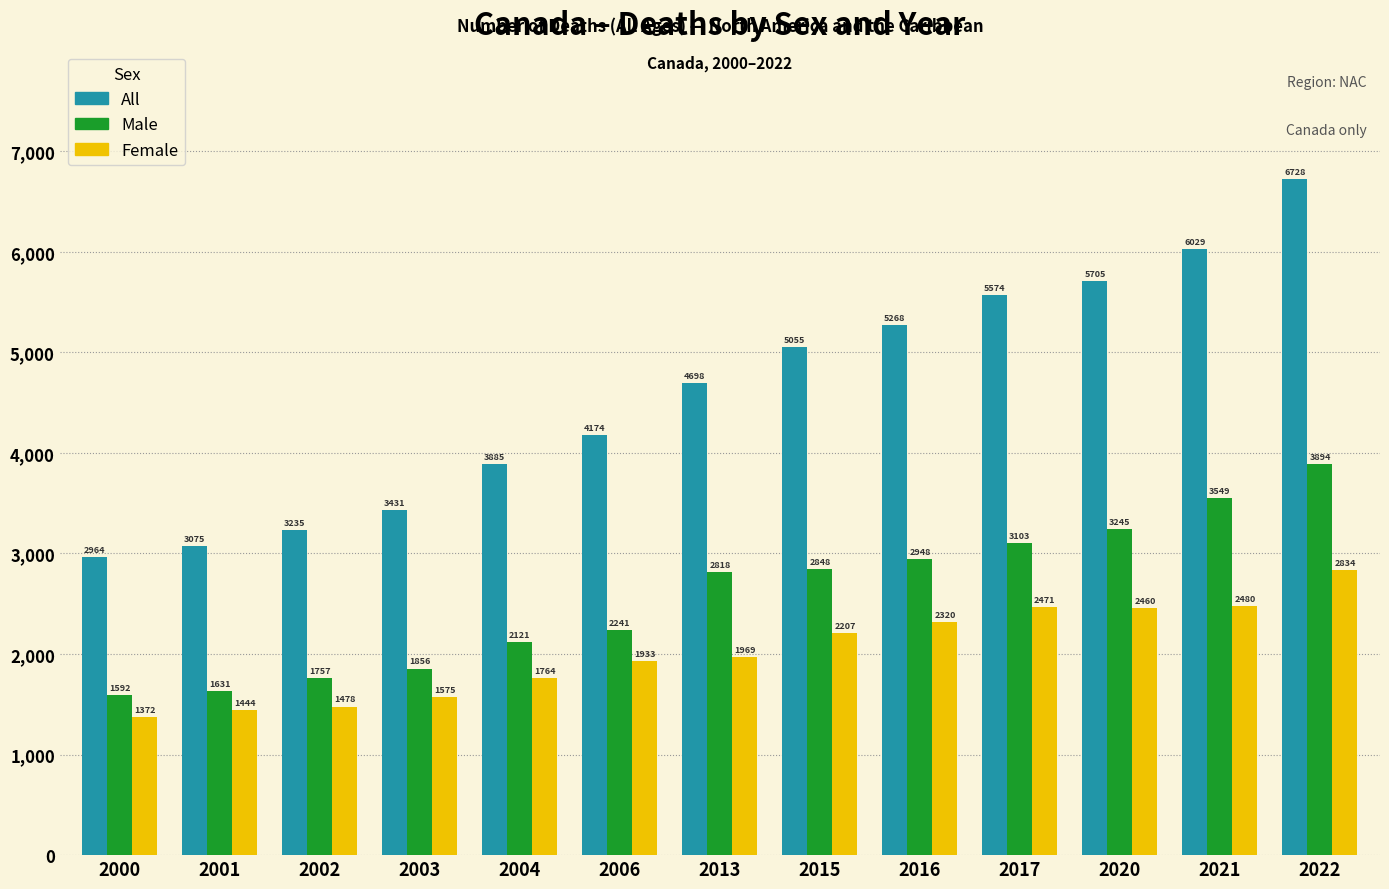

Where is Male nearest to the value 2743?

2013